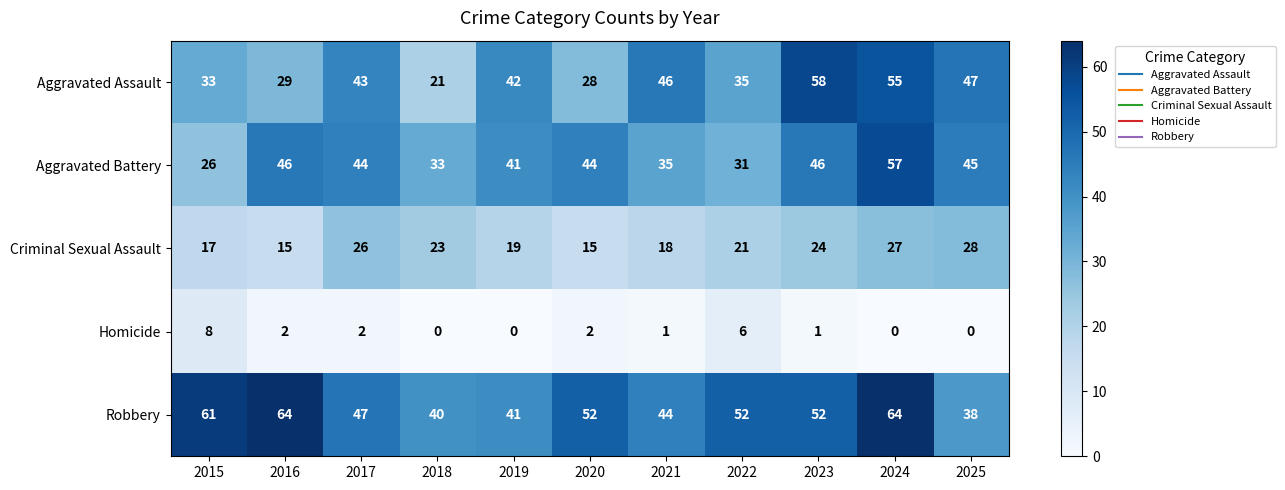

What is the total value across all series at 2021?

144